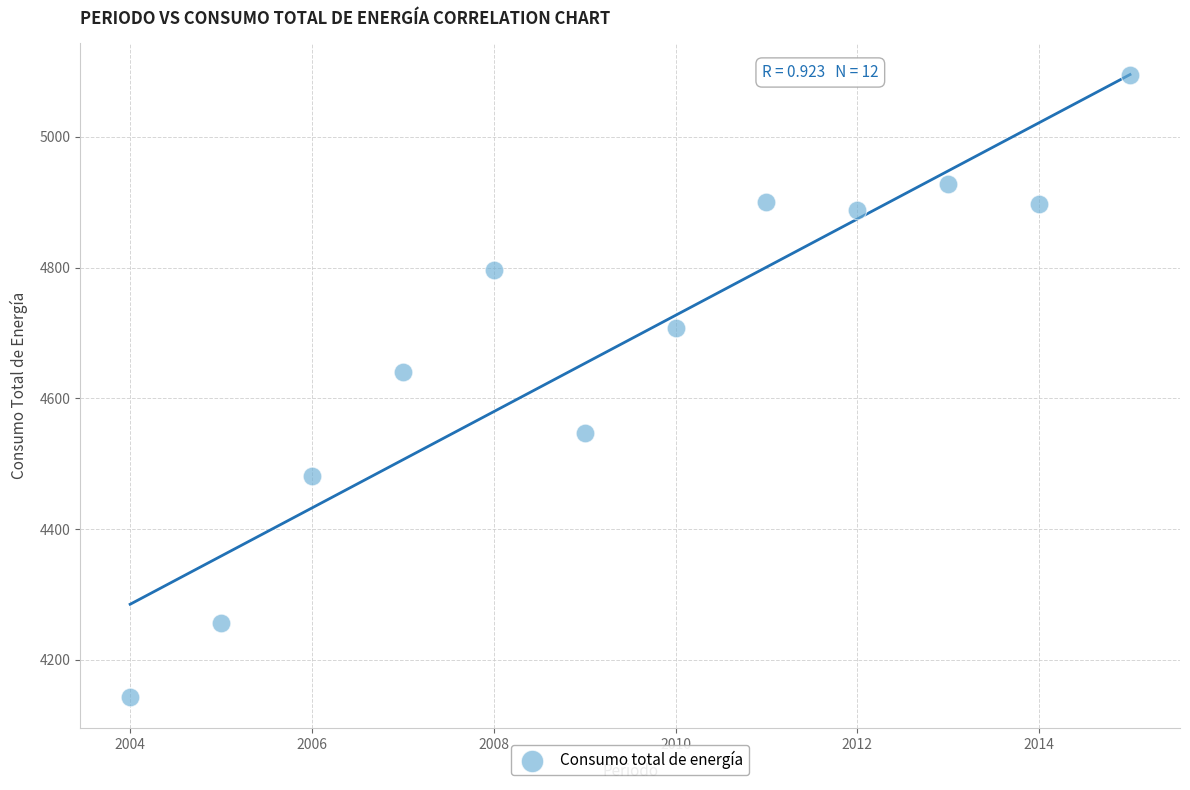

What Y value in the scatter plot is closest to 4618?

4639.6